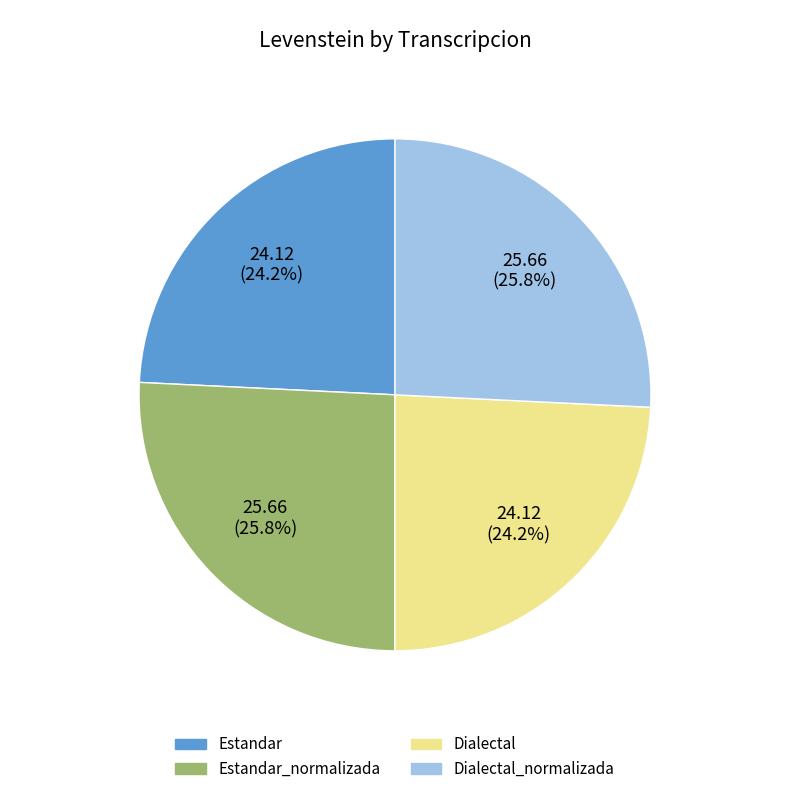

Does any single category account for the majority?

No